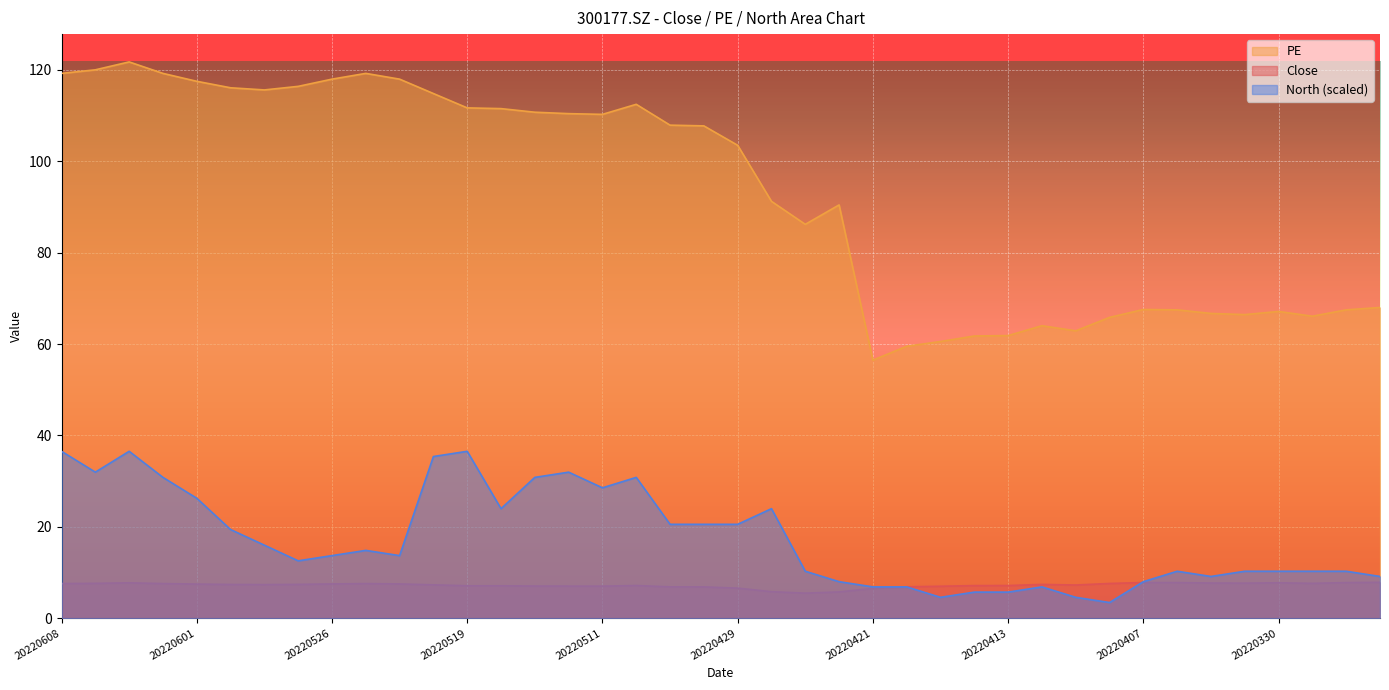

What is the difference between the second highest and second lowest values in the North series?

32.0